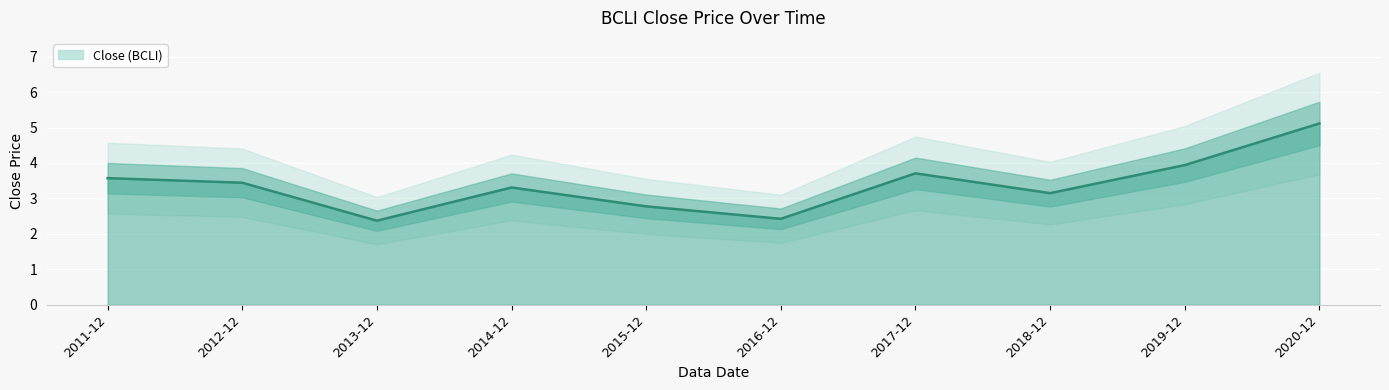

How many lines are shown in the chart?

1